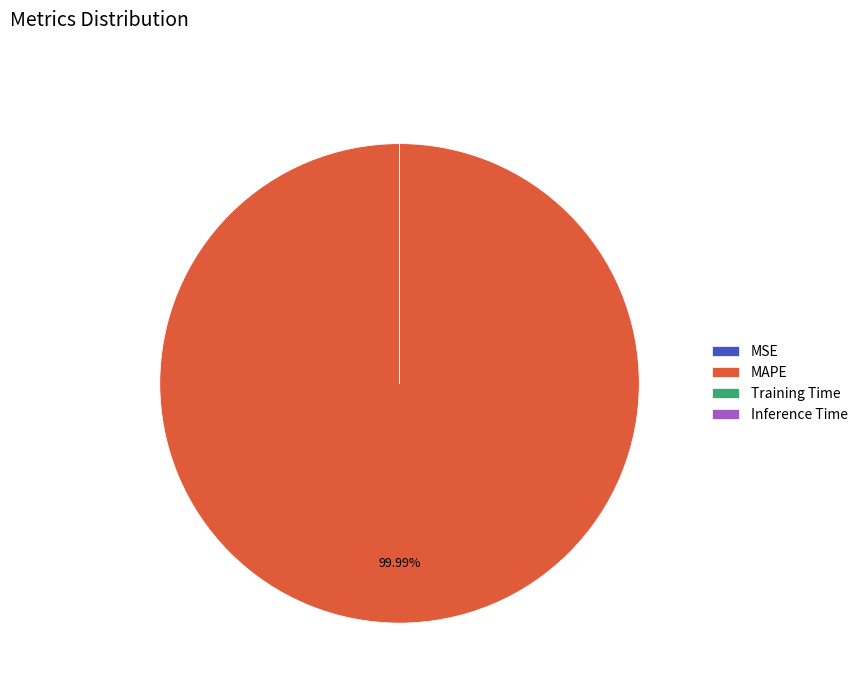

Which category accounts for the majority?

MAPE